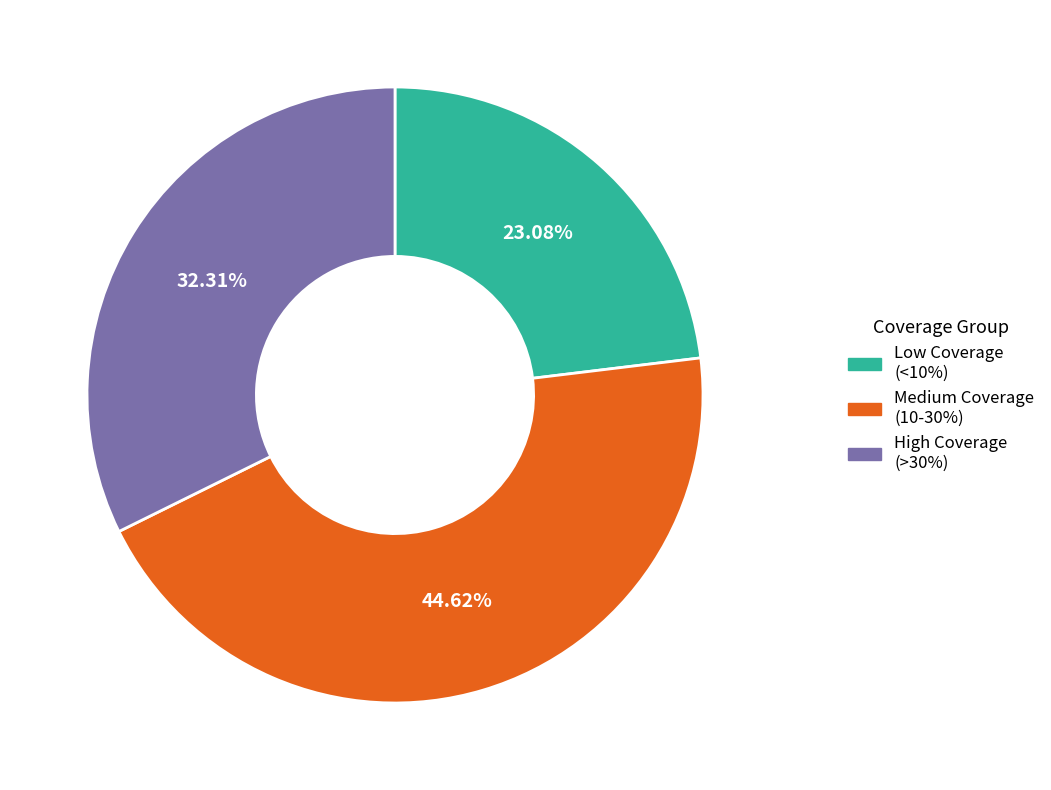

Rank the categories by value from highest to lowest.

Medium Coverage (10-30%), High Coverage (>30%), Low Coverage (<10%)